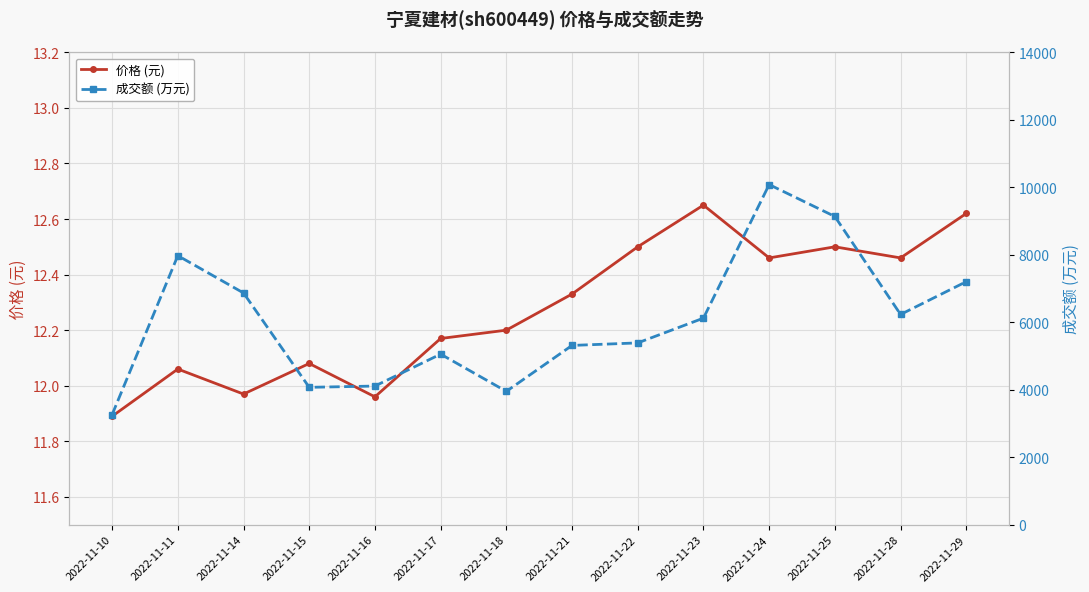

True or false: 价格 (元) and 成交额 (万元) intersect in this chart.

False